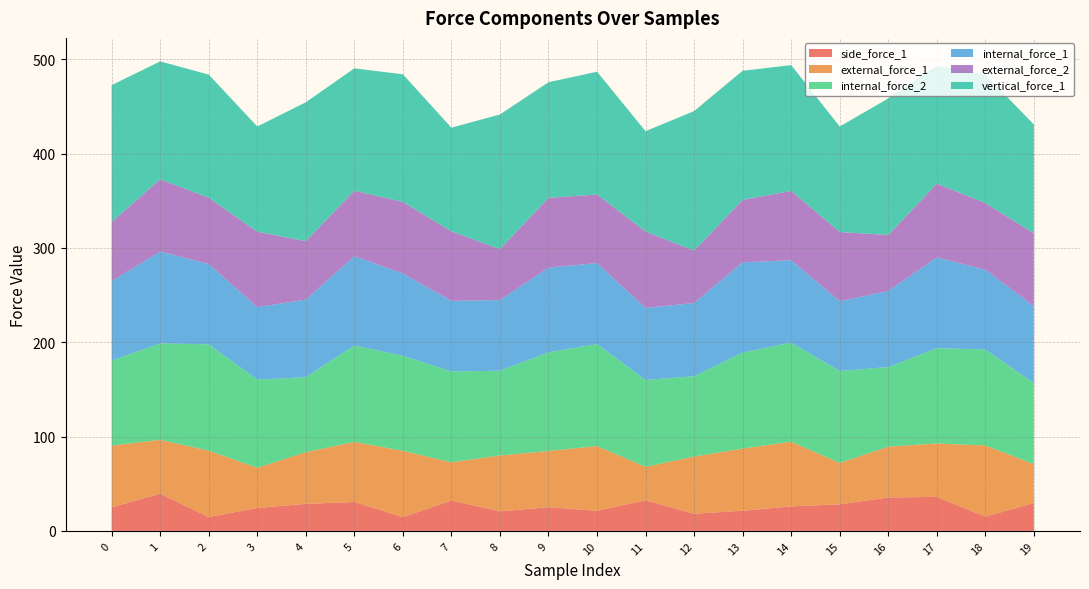

Reading left to right, what are all the values shown in this chart?

side_force_1: 0=25.0	1=39.5	2=14.7	3=24.3	4=28.7	5=30.7	6=14.7	7=32.2	8=20.7	9=25.1	10=21.4	11=32.4	12=18.2	13=21.4	14=26.0	15=28.2	16=35.4	17=36.1	18=15.1	19=29.6
external_force_1: 0=65.5	1=57.0	2=70.3	3=42.6	4=54.7	5=63.7	6=70.1	7=40.6	8=59.2	9=59.6	10=68.5	11=35.5	12=60.6	13=65.9	14=68.5	15=43.8	16=53.9	17=56.6	18=75.4	19=41.2
internal_force_2: 0=90.0	1=102.2	2=112.7	3=93.5	4=79.5	5=102.2	6=100.8	7=96.3	8=89.8	9=104.6	10=108.1	11=92.1	12=85.2	13=101.8	14=105.0	15=97.5	16=84.4	17=101.0	18=101.8	19=85.8
internal_force_1: 0=84.3	1=97.4	2=85.1	3=76.8	4=82.2	5=94.6	6=87.3	7=74.7	8=74.9	9=89.7	10=85.9	11=76.4	12=77.6	13=95.6	14=87.3	15=73.9	16=80.6	17=96.2	18=84.5	19=81.6
external_force_2: 0=62.6	1=76.6	2=70.3	3=80.0	4=62.0	5=69.5	6=75.8	7=73.7	8=53.9	9=73.9	10=72.7	11=81.0	12=55.5	13=66.2	14=73.5	15=73.3	16=59.4	17=78.2	18=70.7	19=77.2
vertical_force_1: 0=145.2	1=124.9	2=130.5	3=111.5	4=147.1	5=129.7	6=135.2	7=109.9	8=142.8	9=122.6	10=130.1	11=106.3	12=147.9	13=136.8	14=133.3	15=111.9	16=144.8	17=124.9	18=136.0	19=115.4